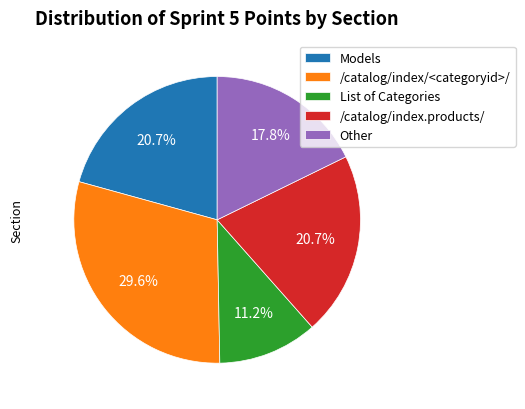

To the nearest percent, what percentage of the pie is /catalog/index.products/?

21%